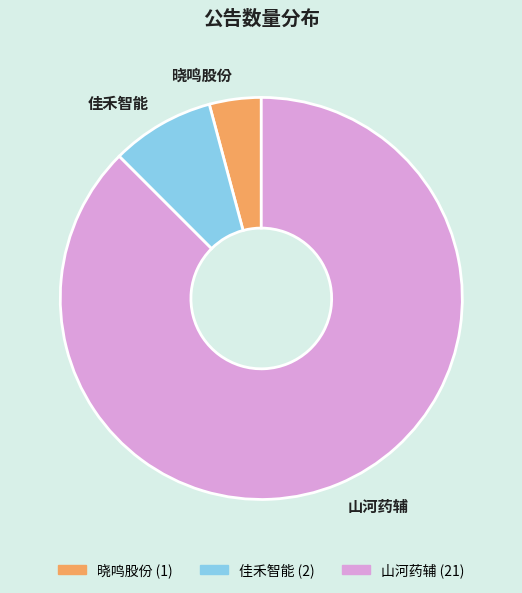

What is the ratio of the value at 山河药辅 to the value at 晓鸣股份?

21.0